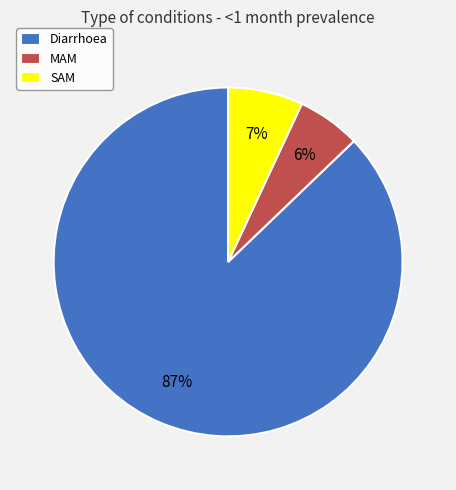

Which category accounts for the majority?

Diarrhoea